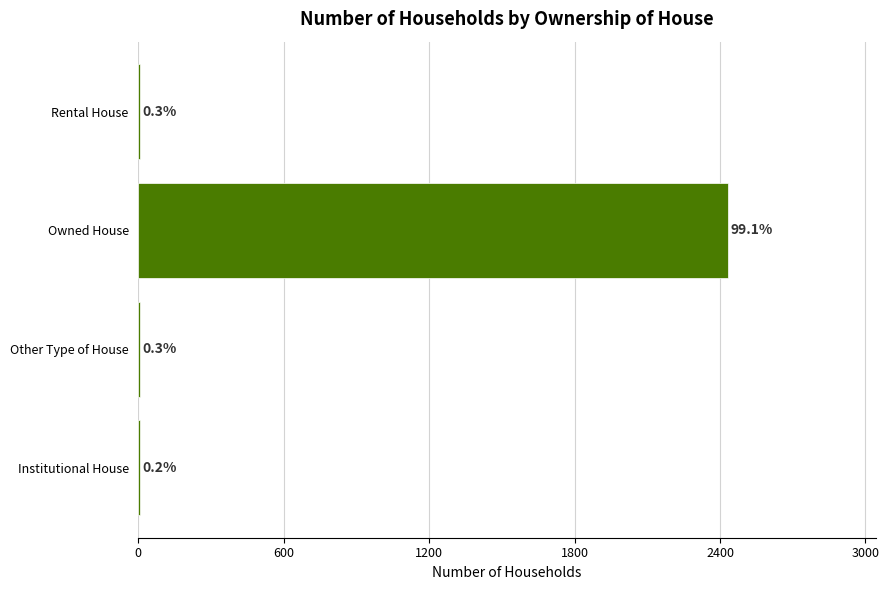

What is the difference between the maximum and minimum values?

2430